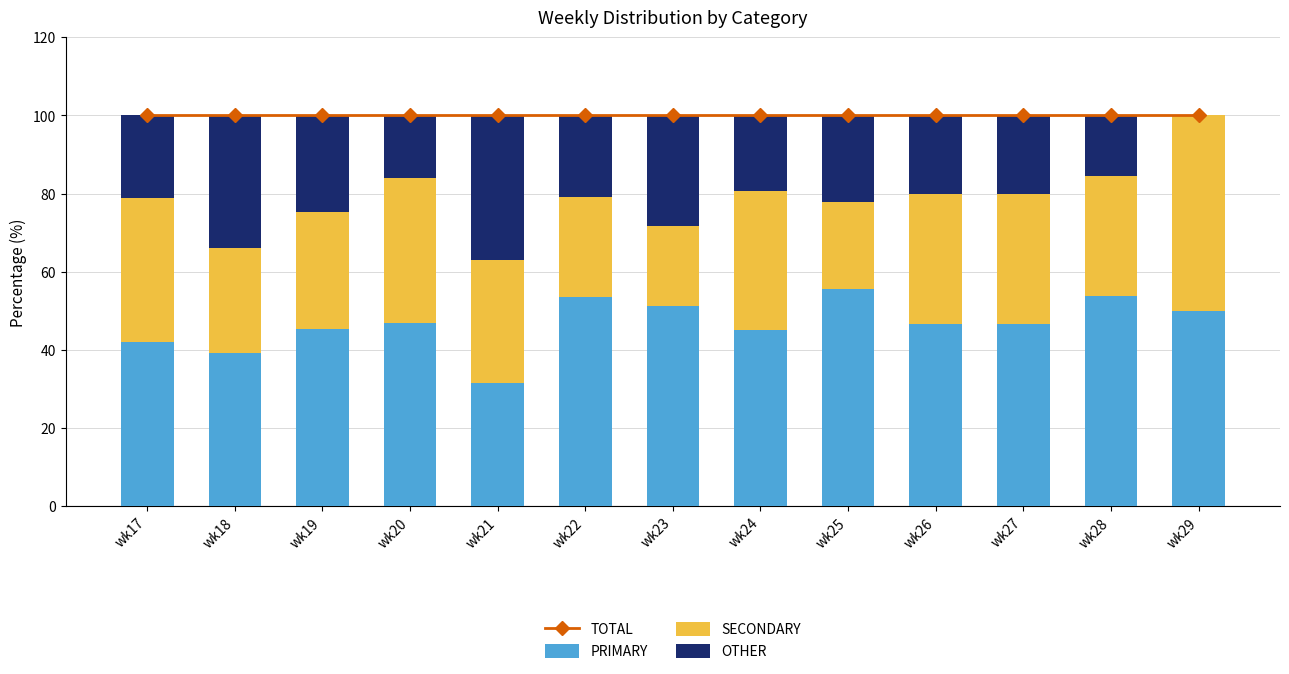

What is the lowest value of the PRIMARY series?

31.5